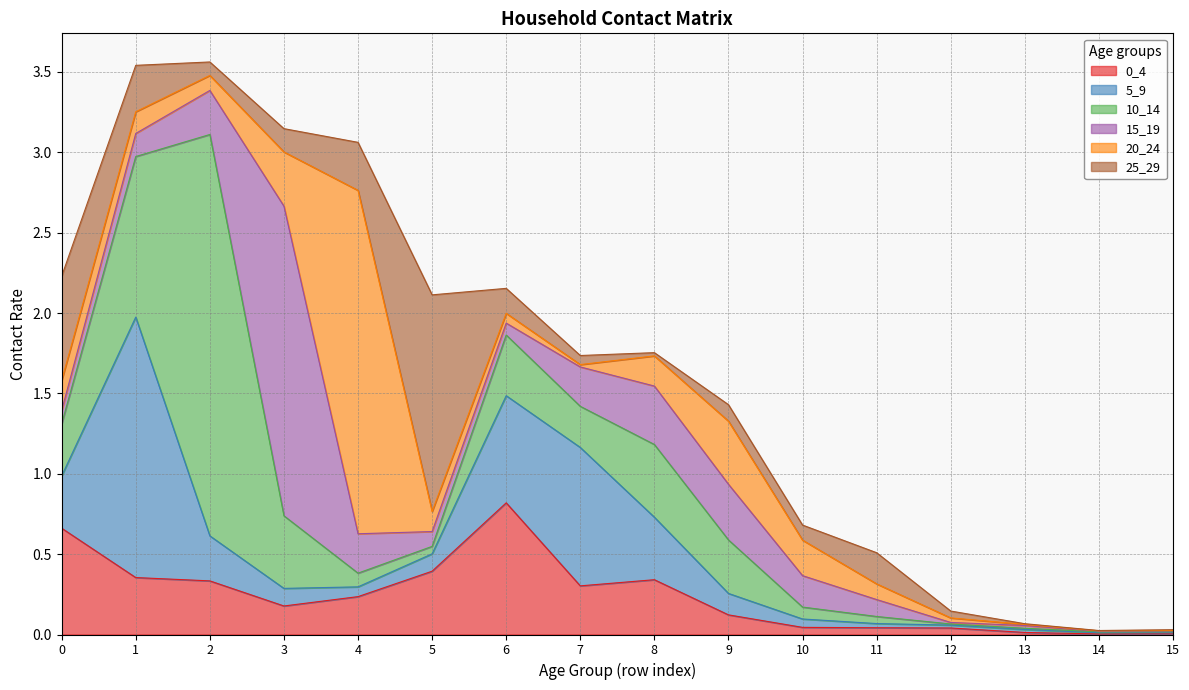

At how many categories does at least one series exceed 1?

5